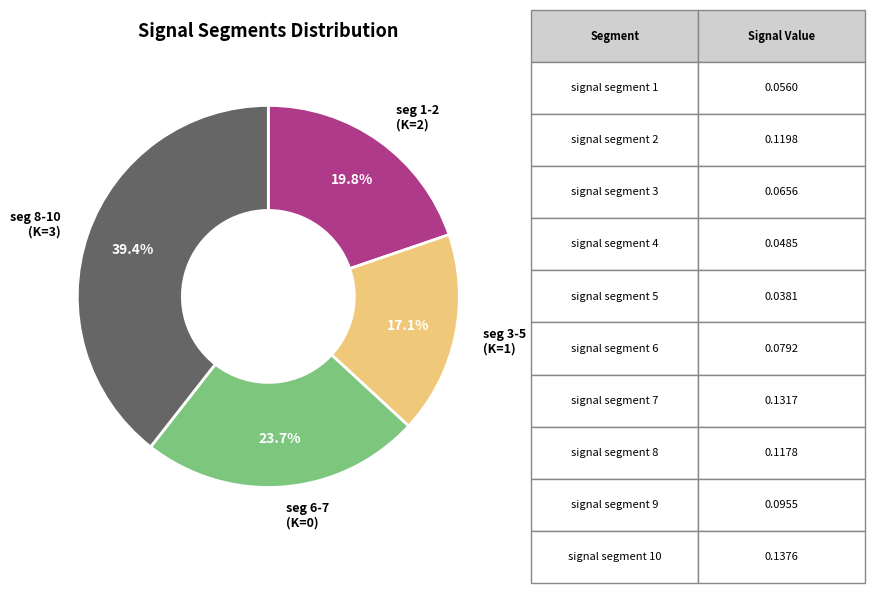

Does any single category account for the majority?

No